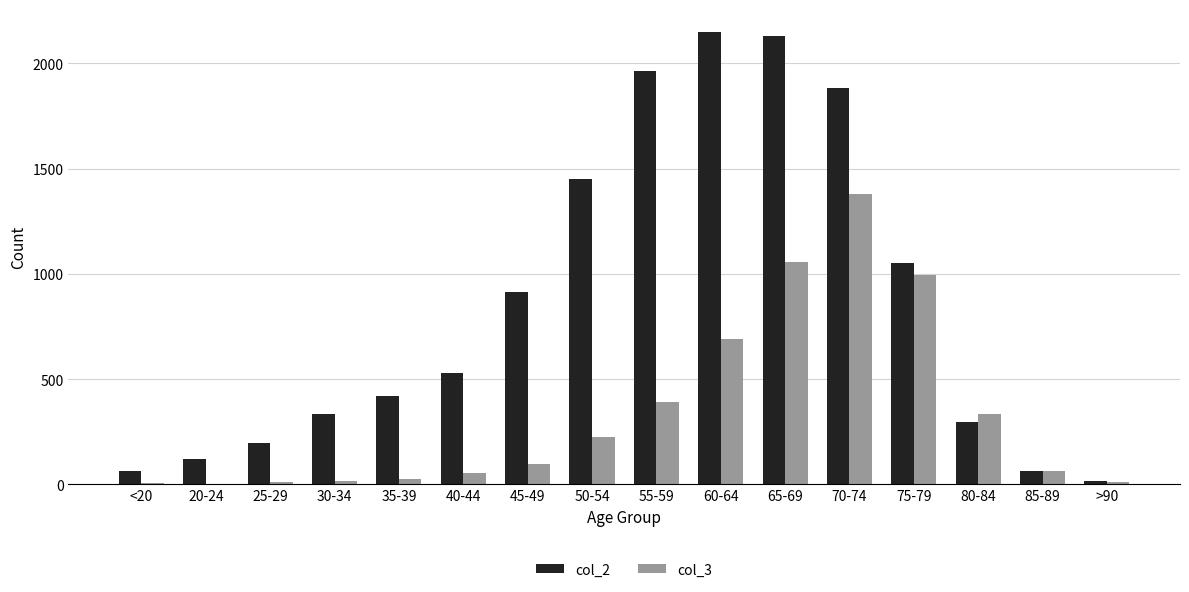

The value of col_3 at 70-74 is 1381. True or false?

True